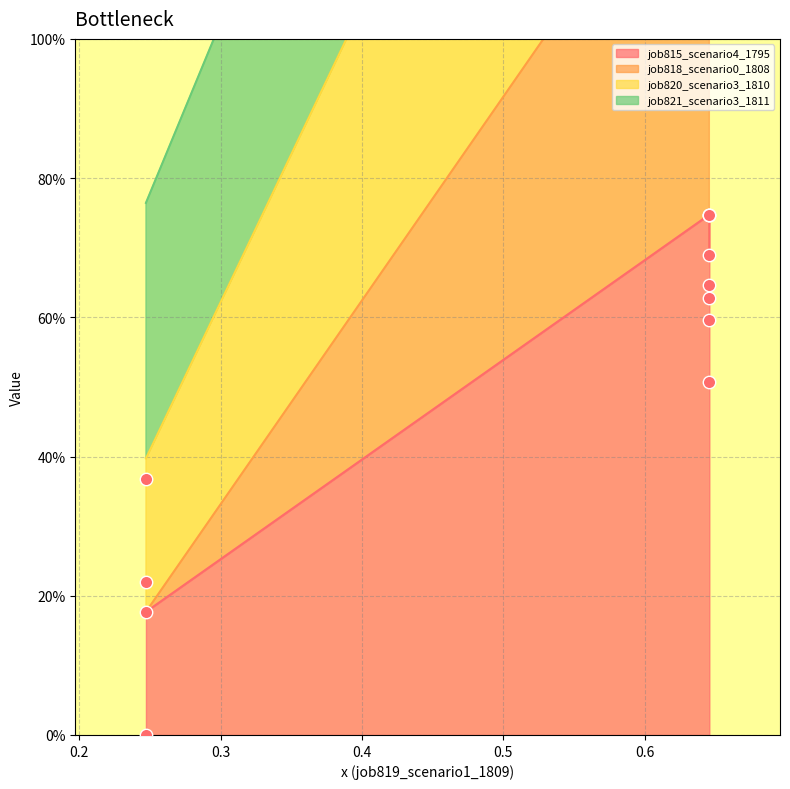

Which series has the widest spread of Y values?

job818_scenario0_1808